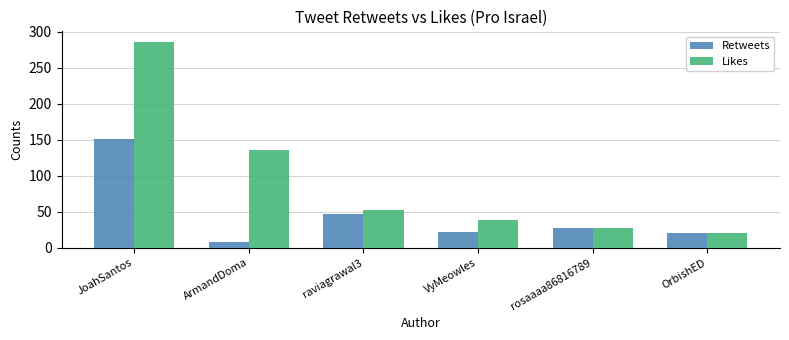

What are all the series names shown in the legend?

Retweets, Likes